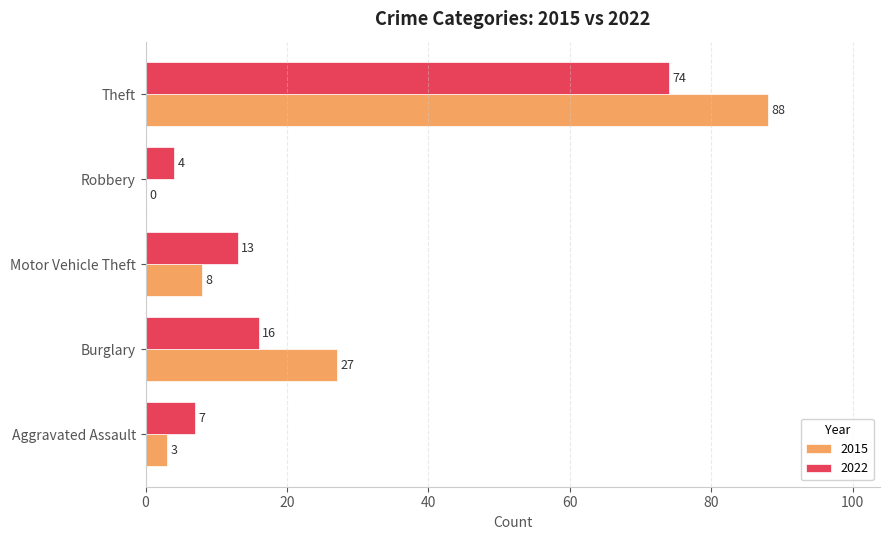

At which category is the sum across all series the highest?

Theft